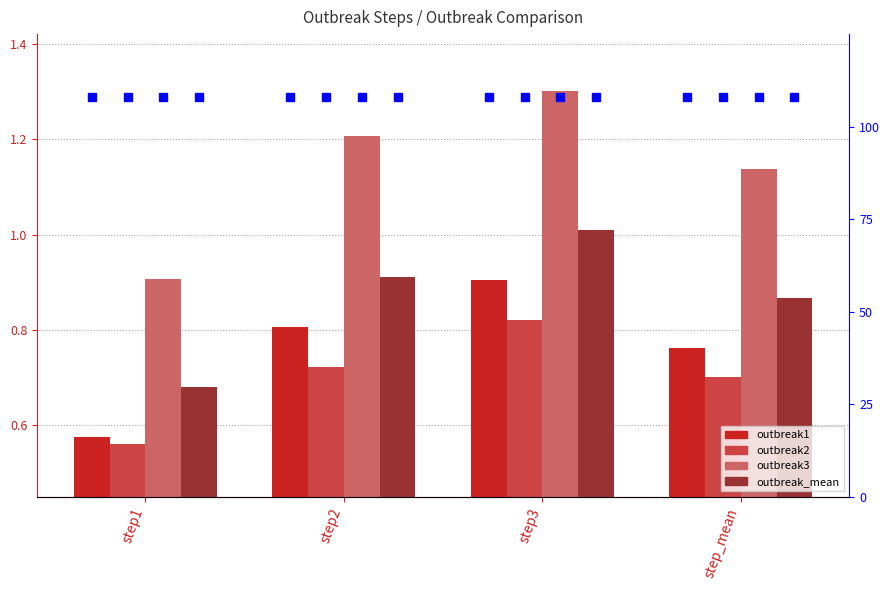

Reading left to right, extract all data points from this chart.

outbreak1: step1=0.6	step2=0.8	step3=0.9	step_mean=0.8
outbreak2: step1=0.6	step2=0.7	step3=0.8	step_mean=0.7
outbreak3: step1=0.9	step2=1.2	step3=1.3	step_mean=1.1
outbreak_mean: step1=0.7	step2=0.9	step3=1.0	step_mean=0.9